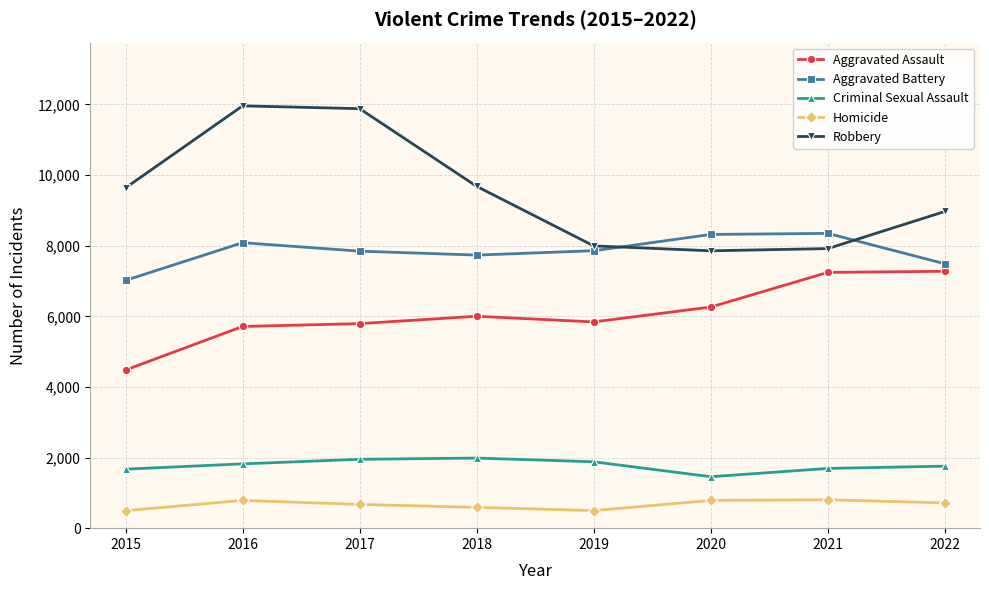

At how many categories does at least one series exceed 1315?

8